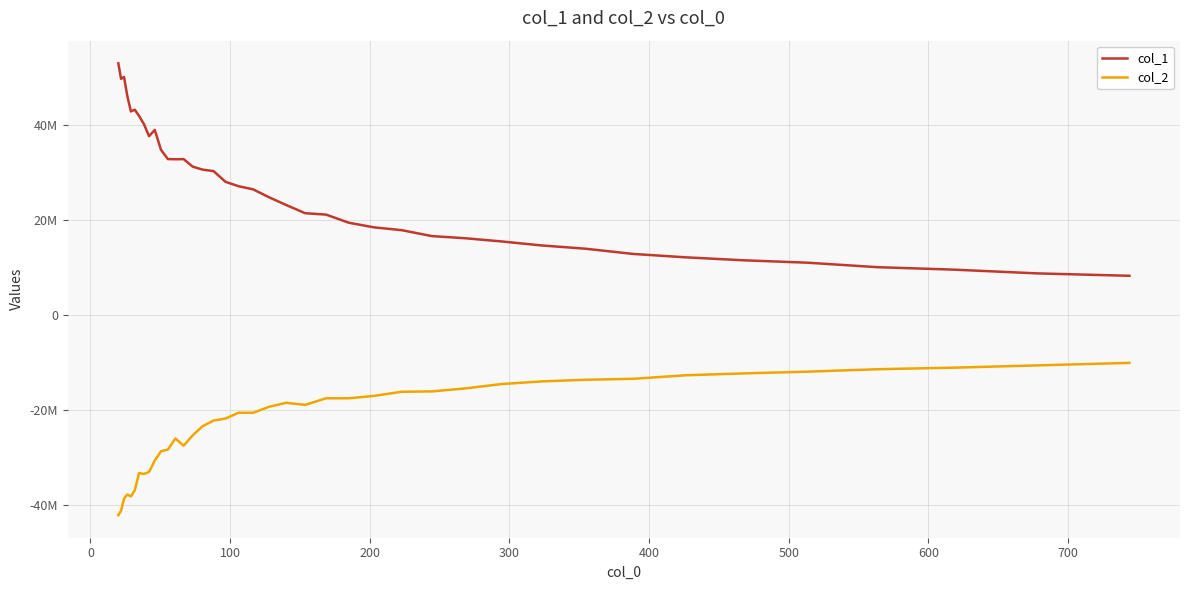

List the series in order of their peak value, lowest first.

col_2, col_1